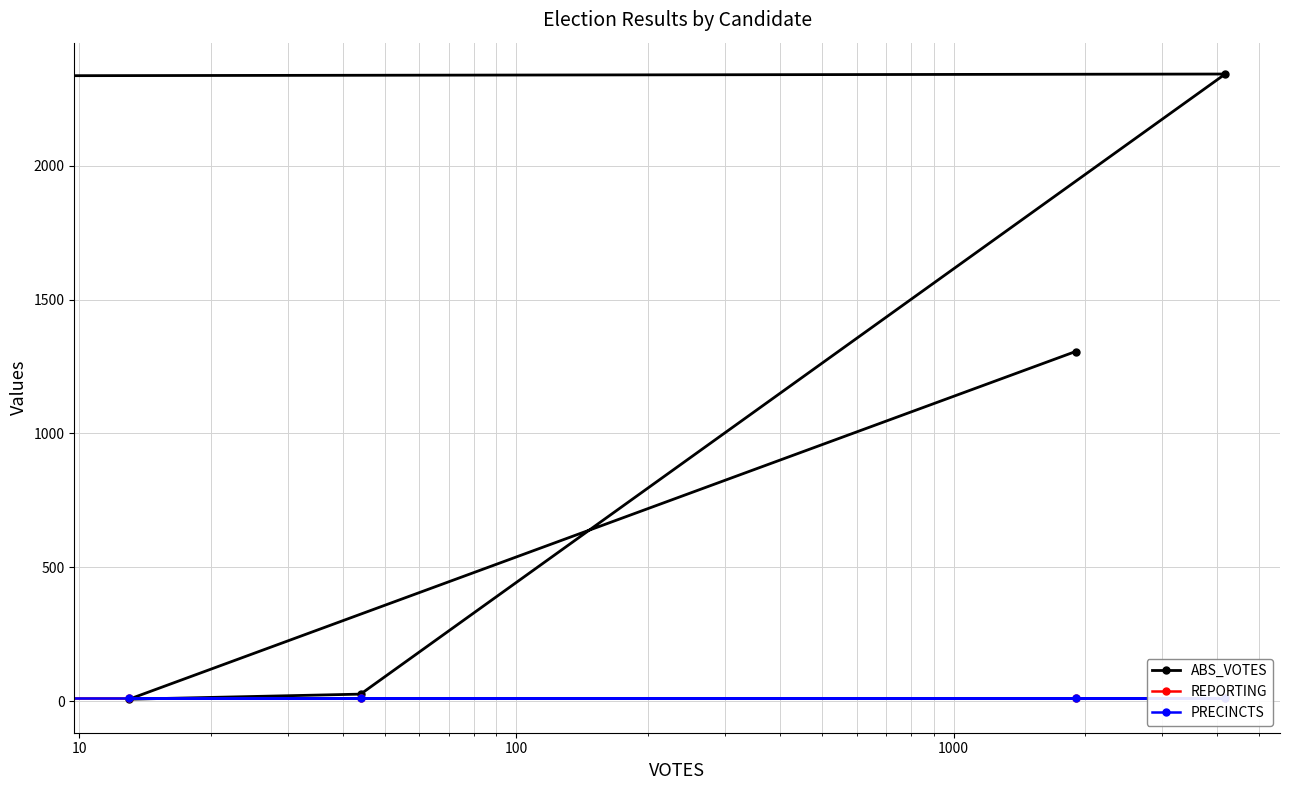

Reading left to right, list all the values displayed in this chart.

ABS_VOTES: 1306	8	27	2342	0
REPORTING: 13	13	13	13	13
PRECINCTS: 13	13	13	13	13